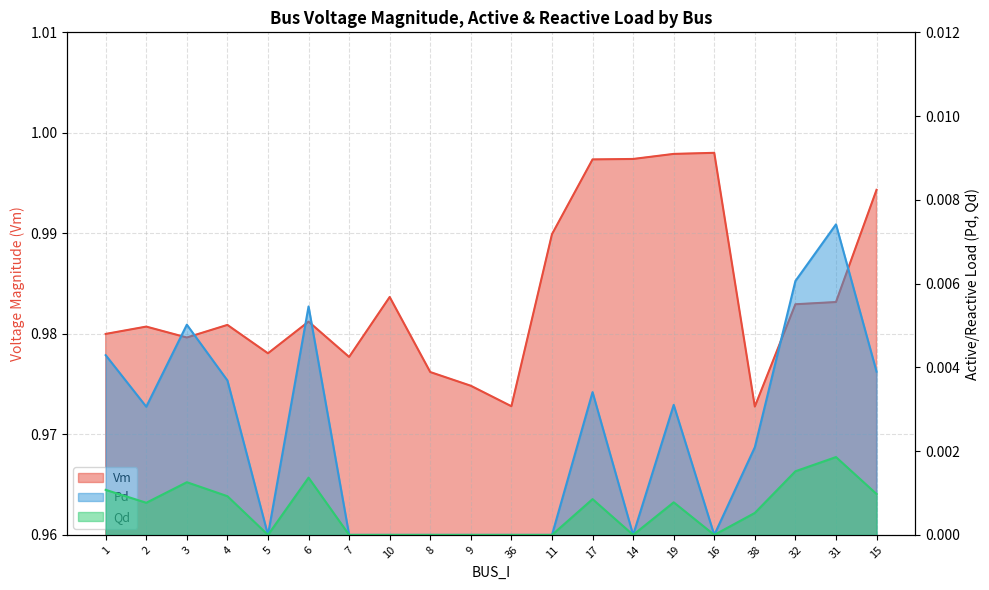

How many lines are shown in the chart?

3